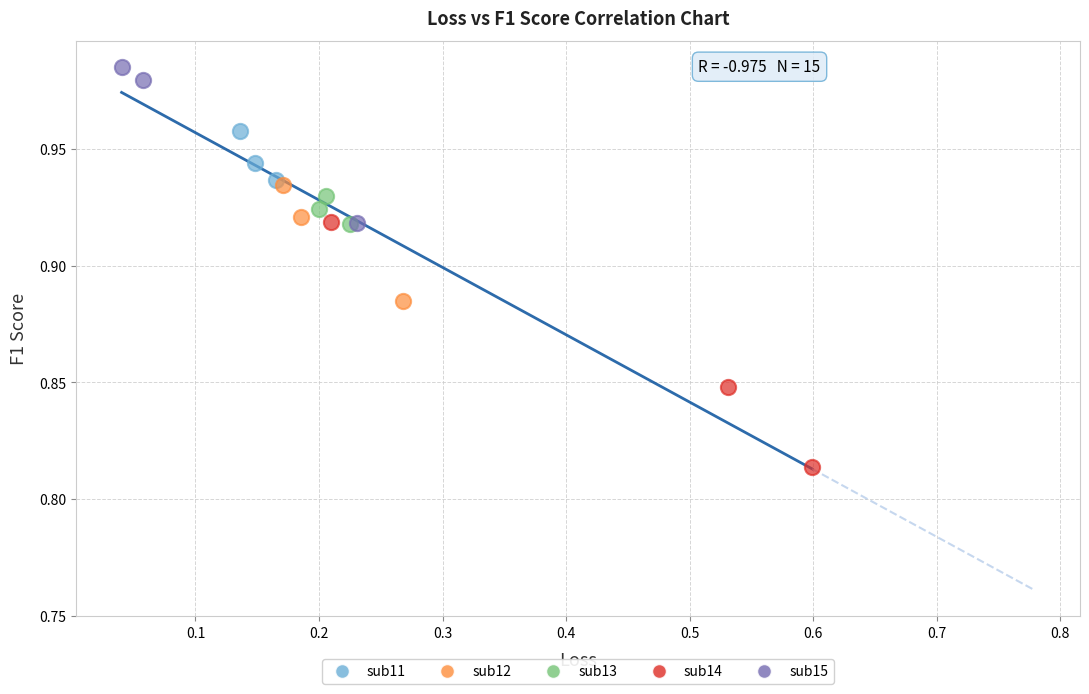

Which series contains the highest Y value?

sub15